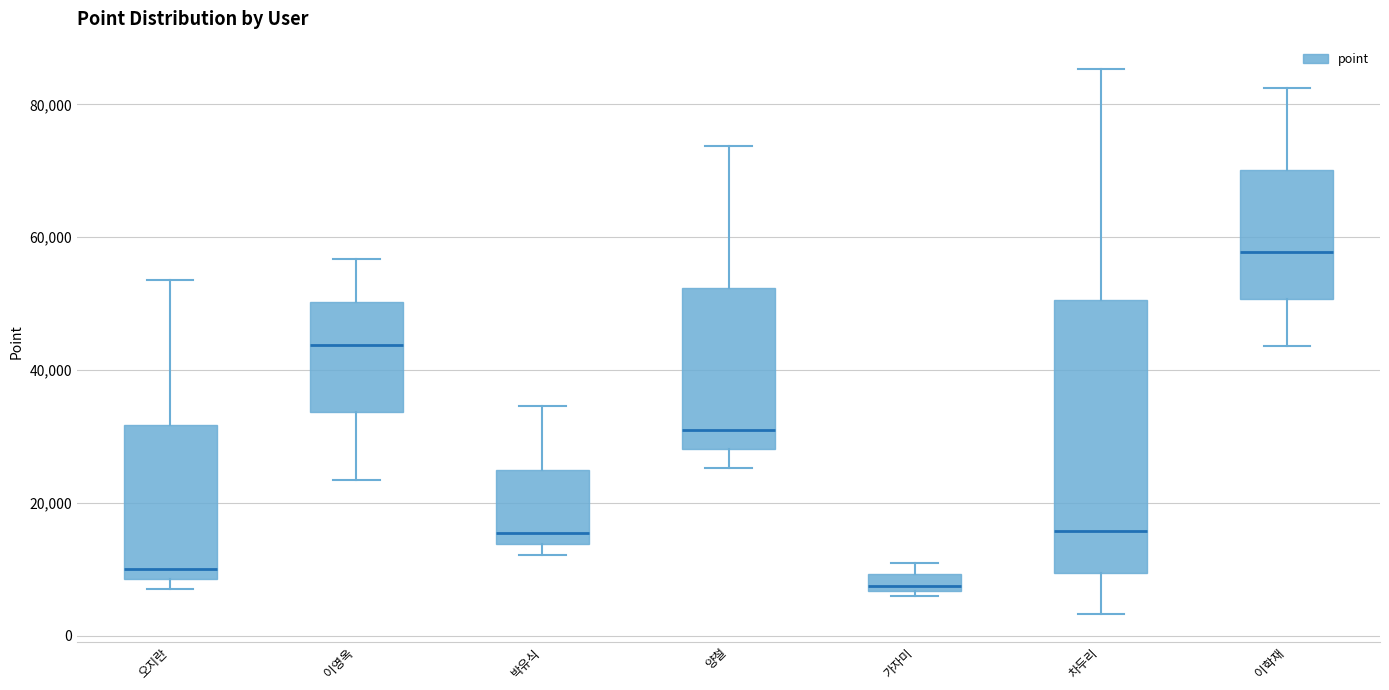

Where does the lower whisker of the box for 이영옥 end on the y-axis? The values are not printed on the chart, so give them approximately, as read against the axis.

24000